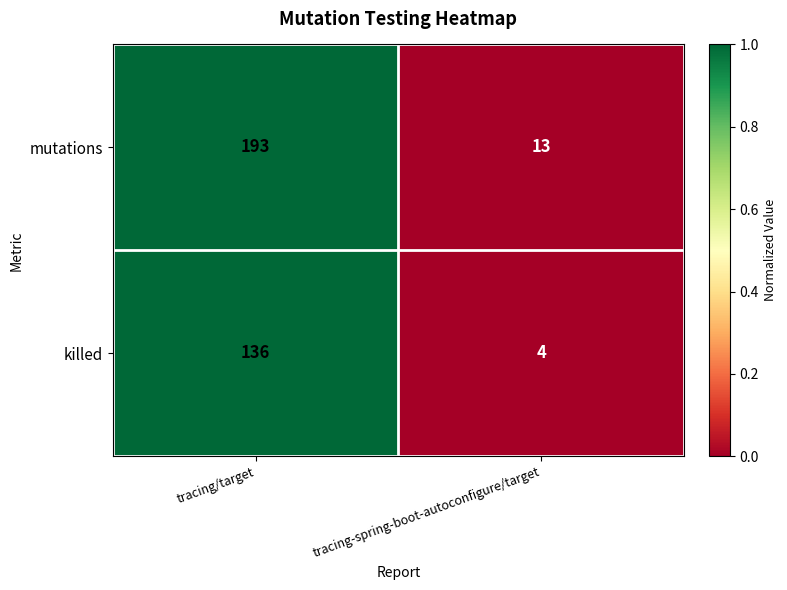

Count the number of categories in the chart.

2